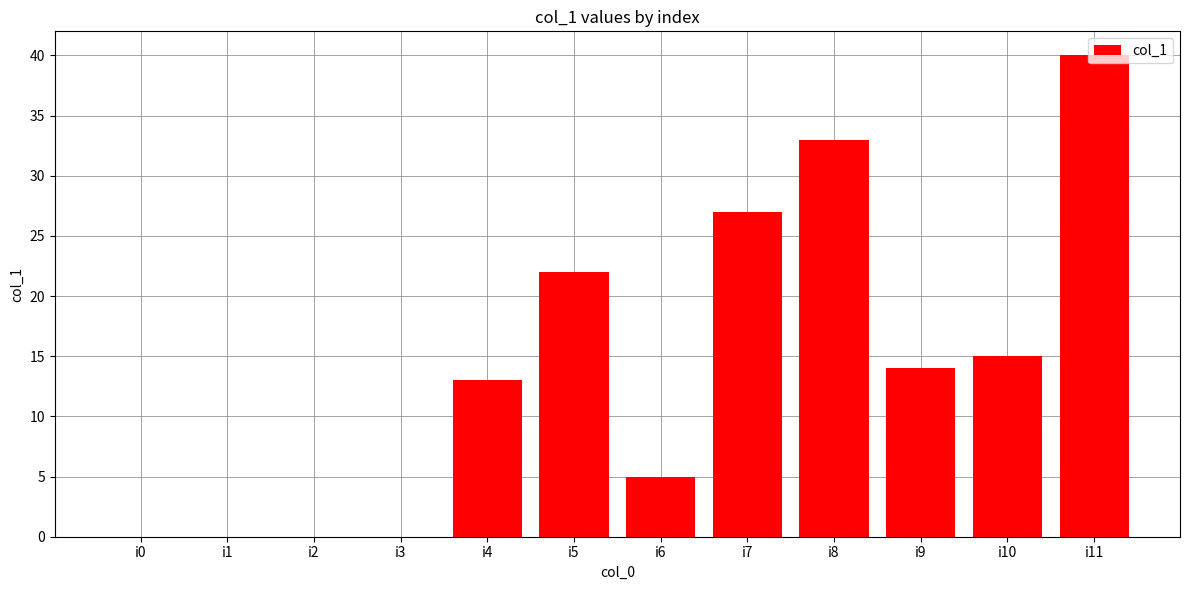

What is the sum of the values at i4 and i2?

13